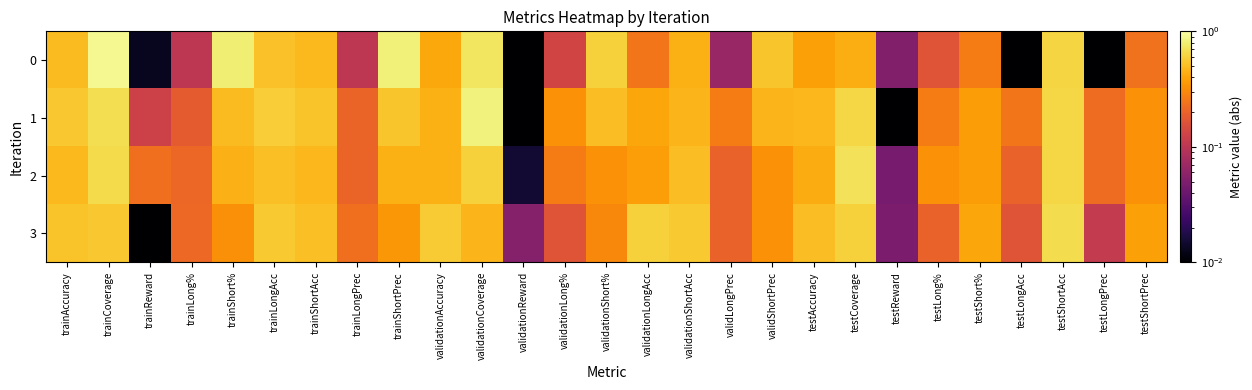

List the series in order of their peak value, highest first.

0, 1, 2, 3